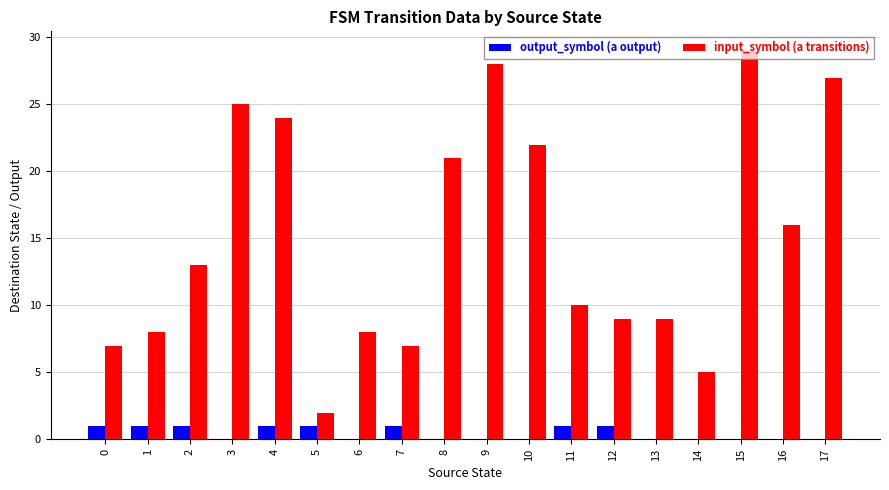

What is the maximum value shown in the chart?

29